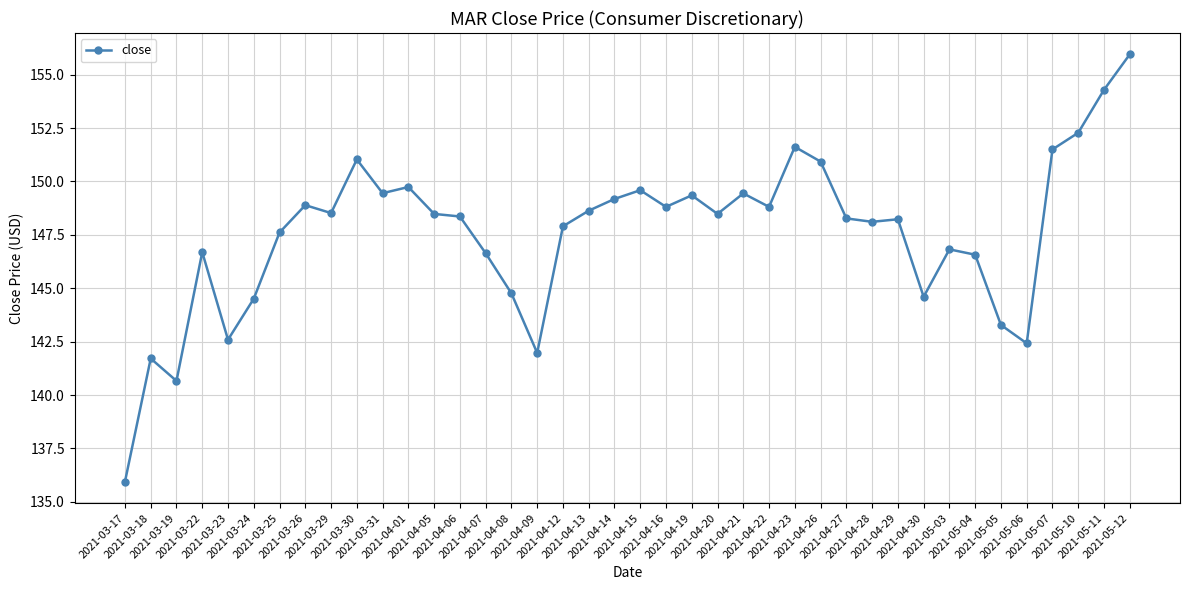

Is this an area chart (filled region under the line)?

No